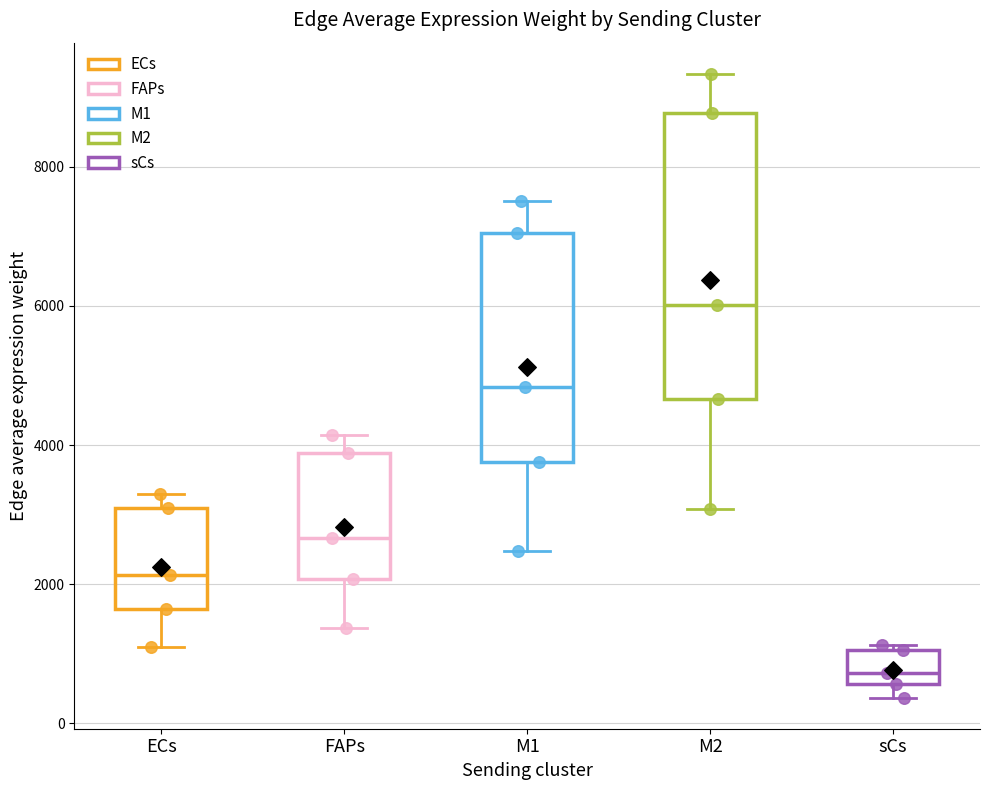

Which box is the tallest, from its lower edge to its upper edge?

M2